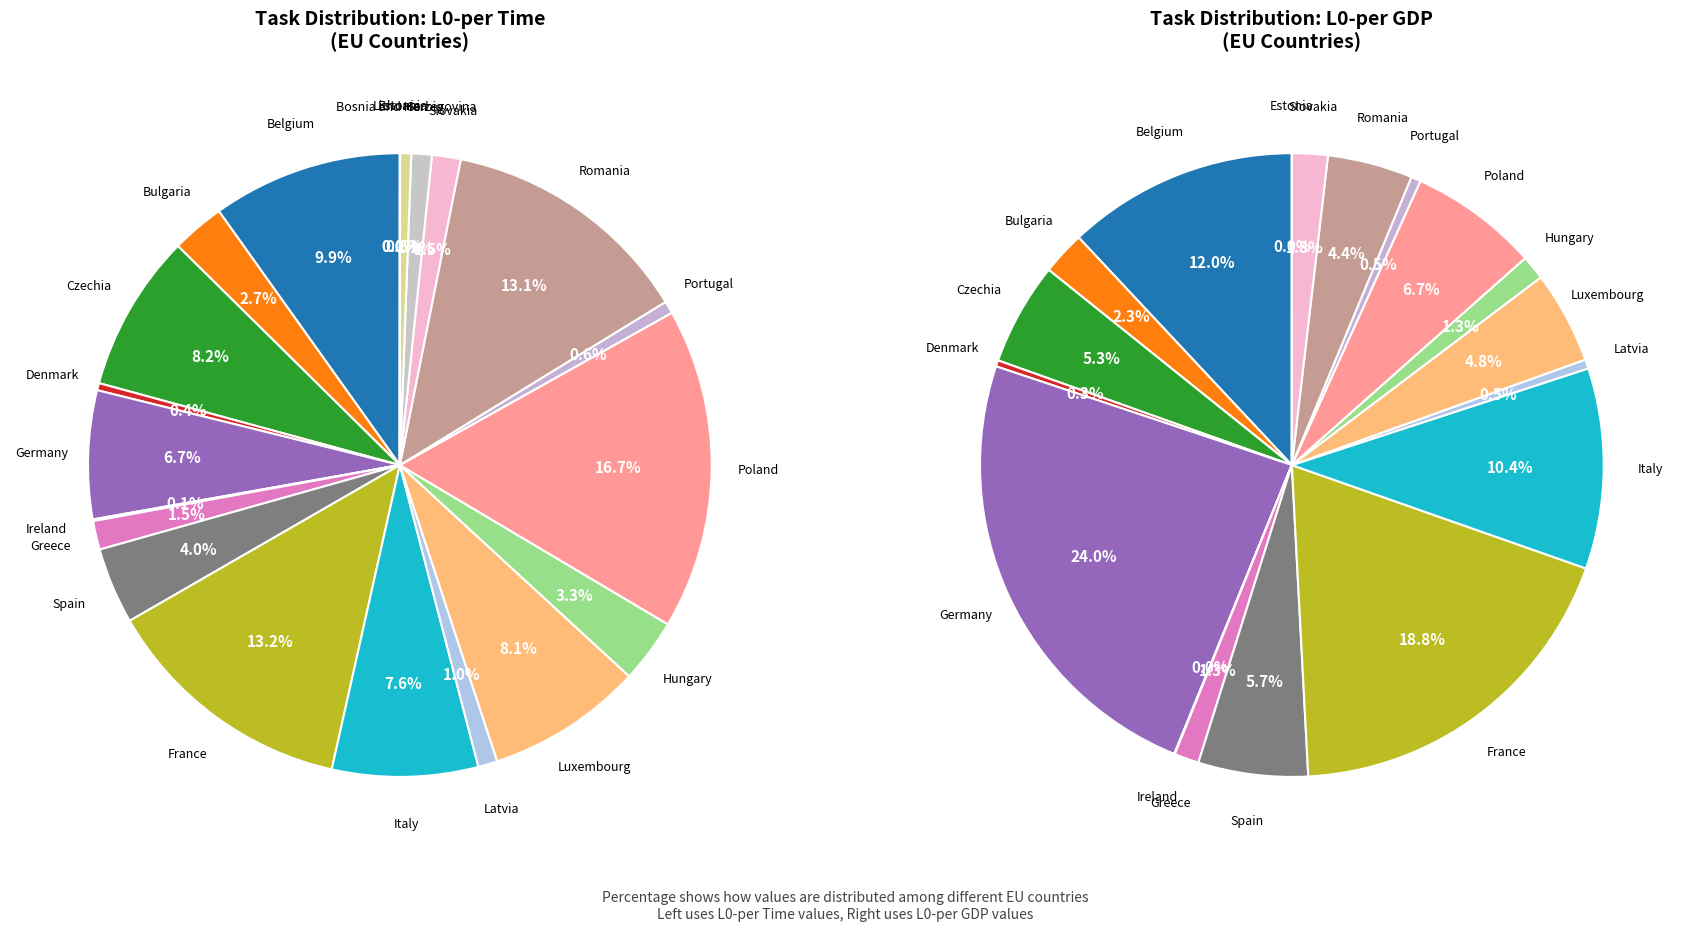

What is the change in value from Germany to Portugal?

-211773.3